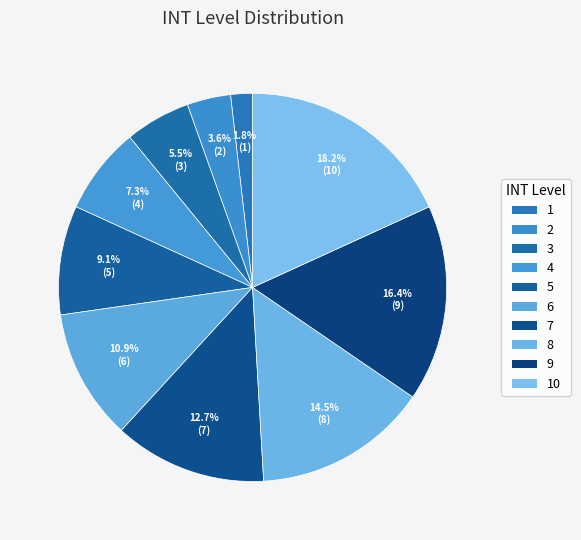

Does 2 account for over 50% of the chart?

No